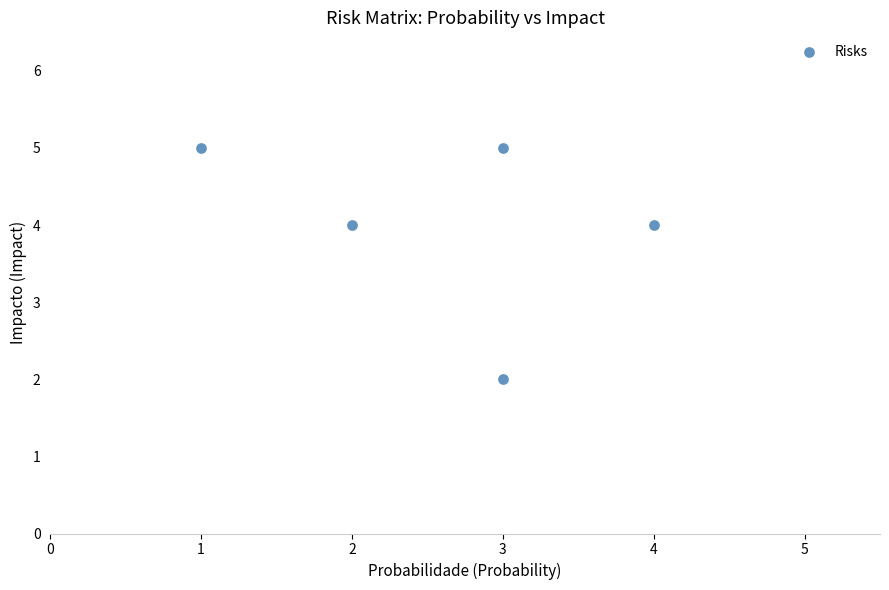

What is the average Y value?

4